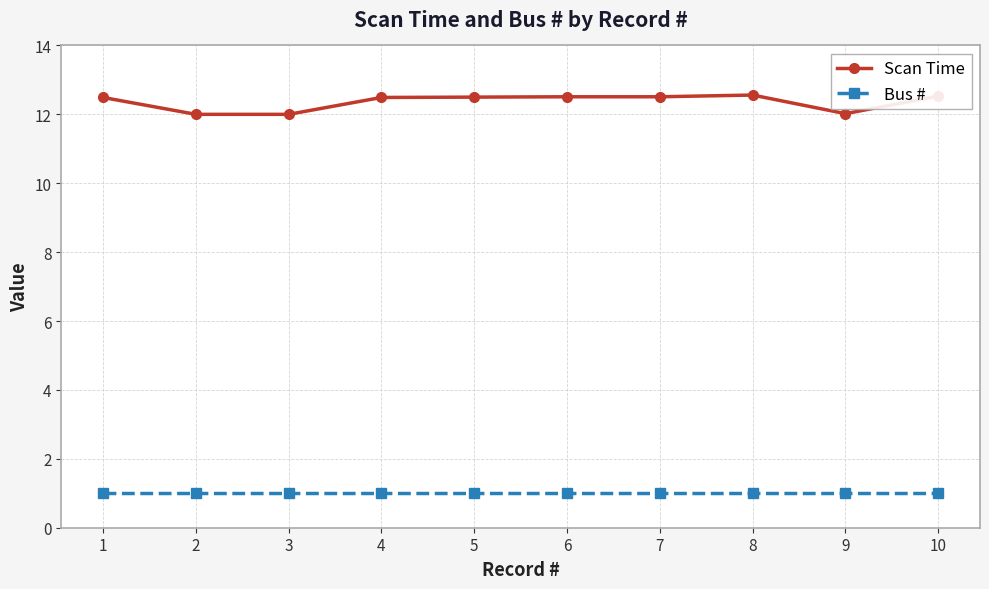

What is the total value across all series at 2?

13.0